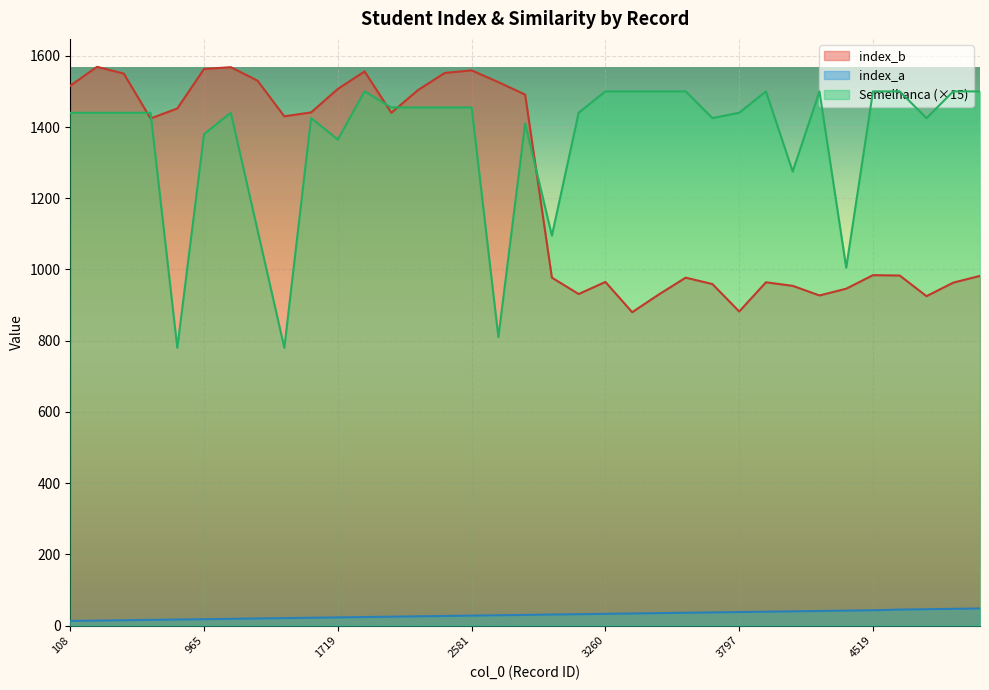

How many interior local peaks does the Semelhanca series have?

6